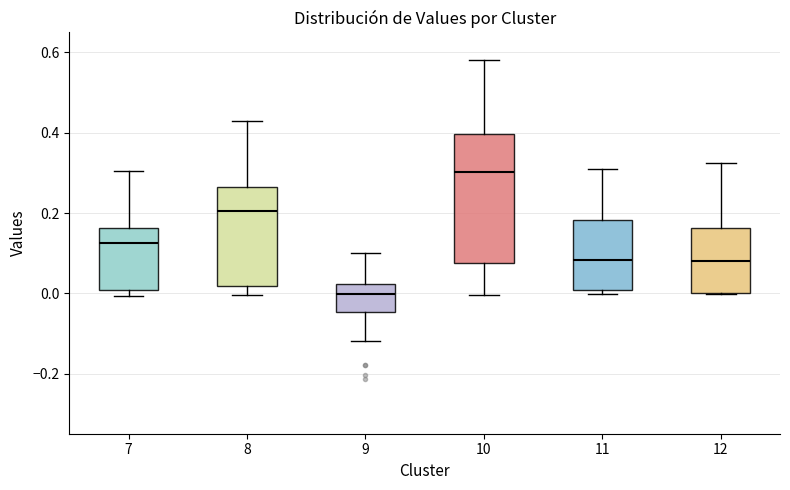

Which box is the tallest, from its lower edge to its upper edge?

10